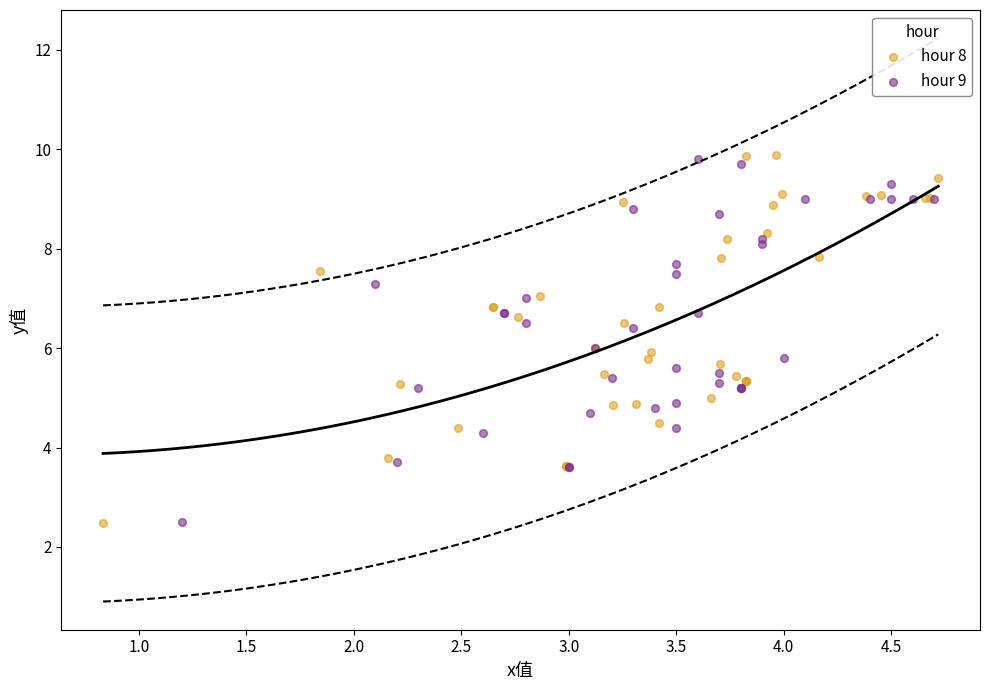

Which series has the widest spread of Y values?

hour 8